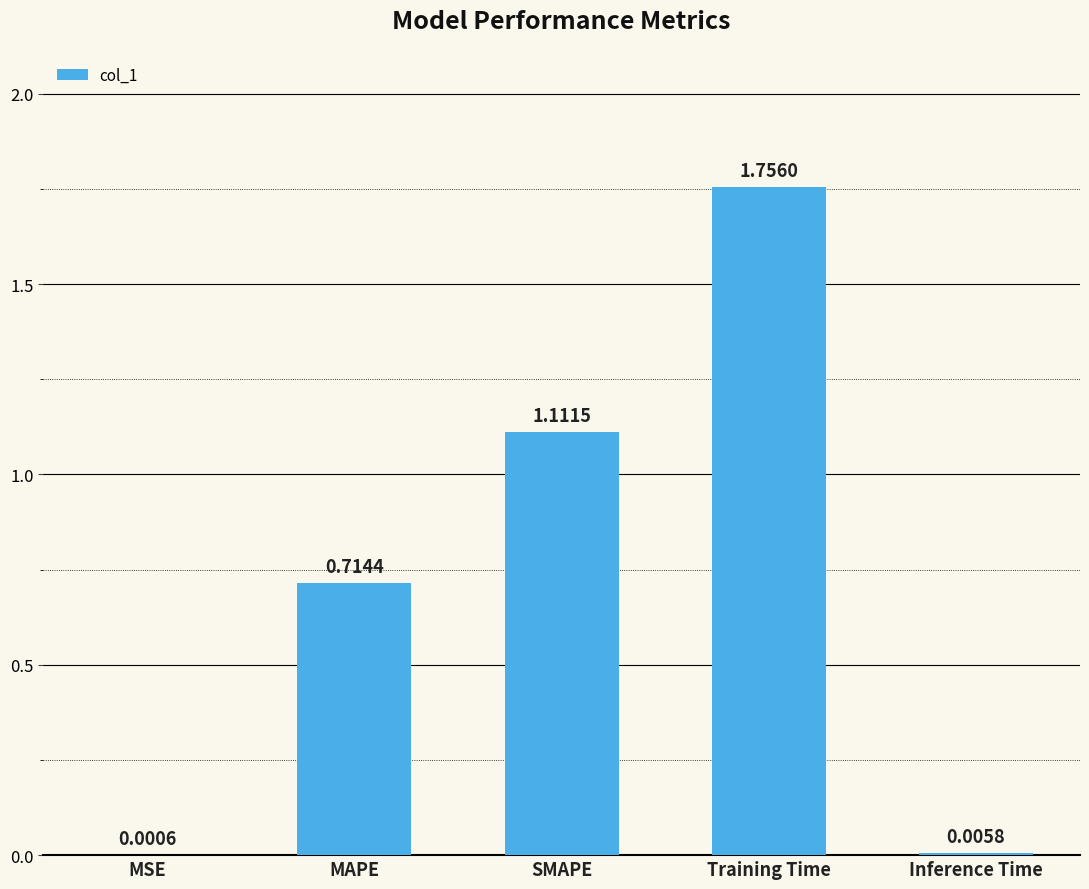

What is the sum of all values?

3.6